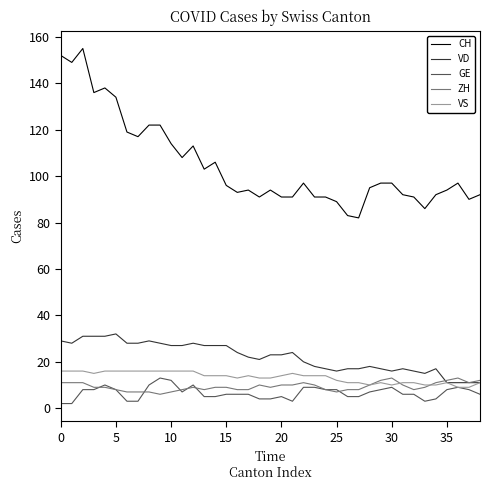

Which series has the largest range (max minus min)?

CH